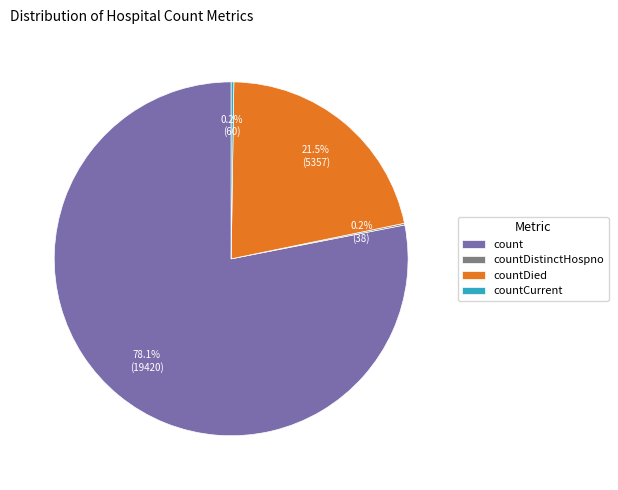

Does countDied represent more than half of the total?

No